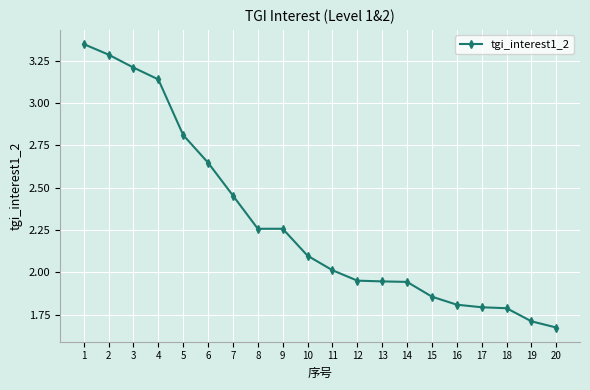

What is the sum of the values at 12 and 14?

3.9